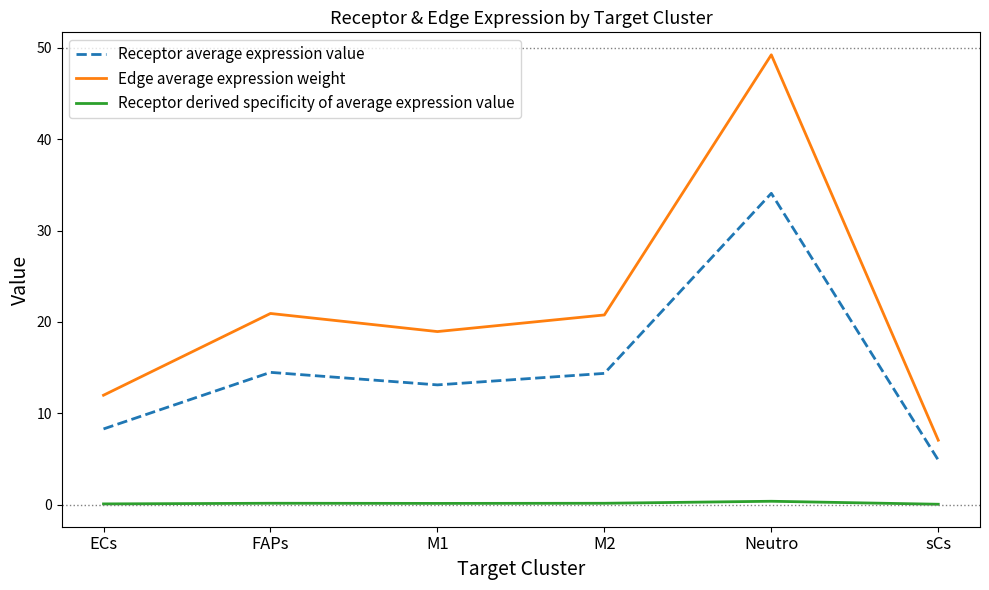

At which label does Edge average expression weight first exceed 20?

FAPs